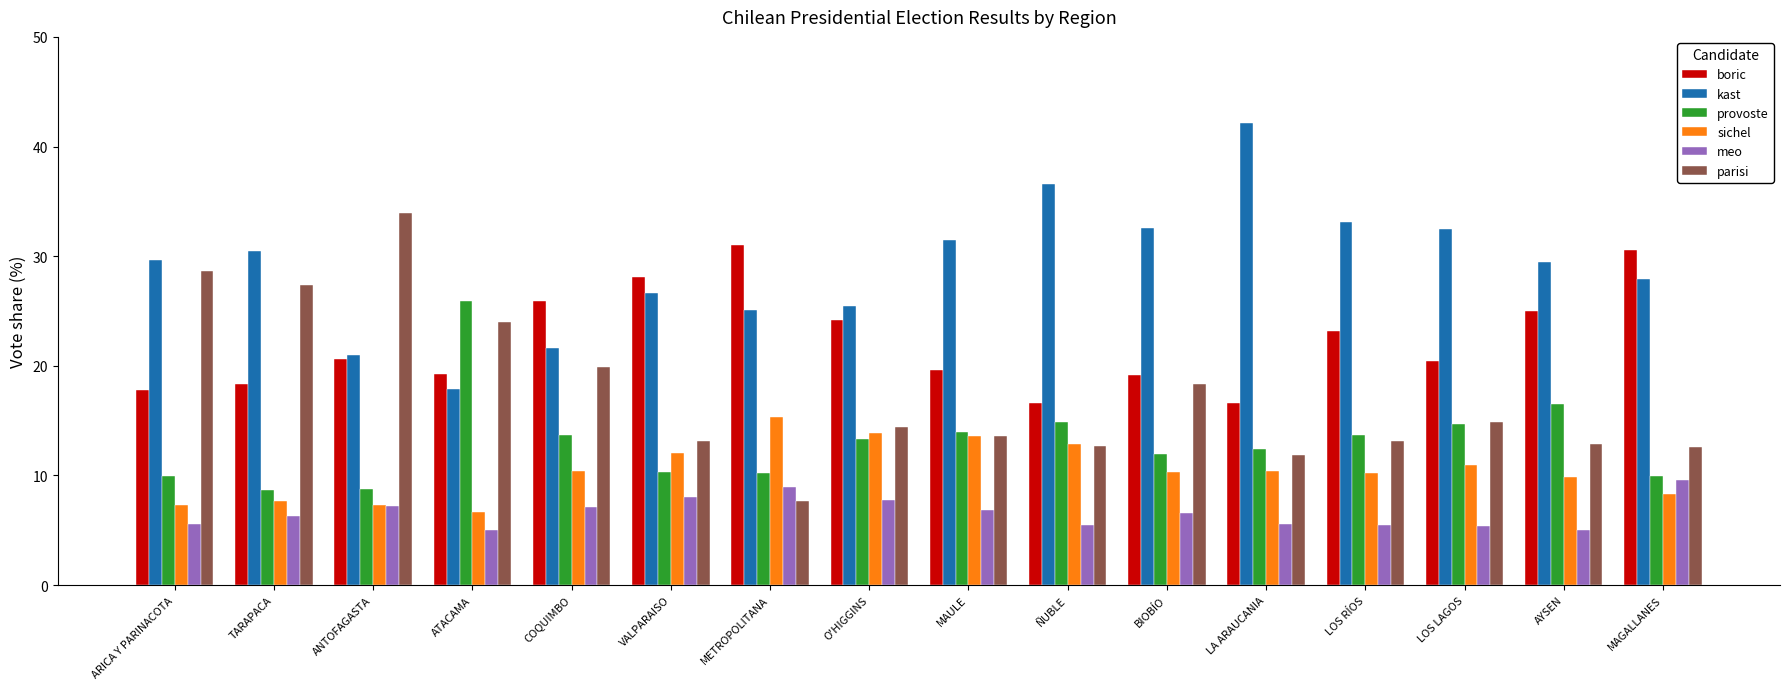

Count the number of data series in this chart.

6